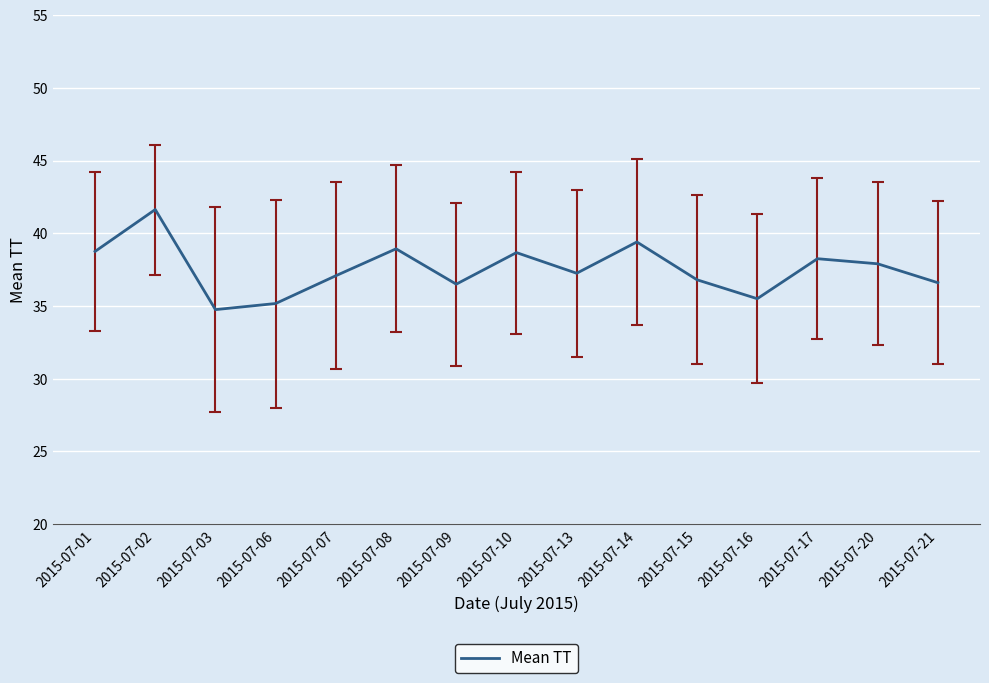

Does the chart have visible grid lines?

Yes